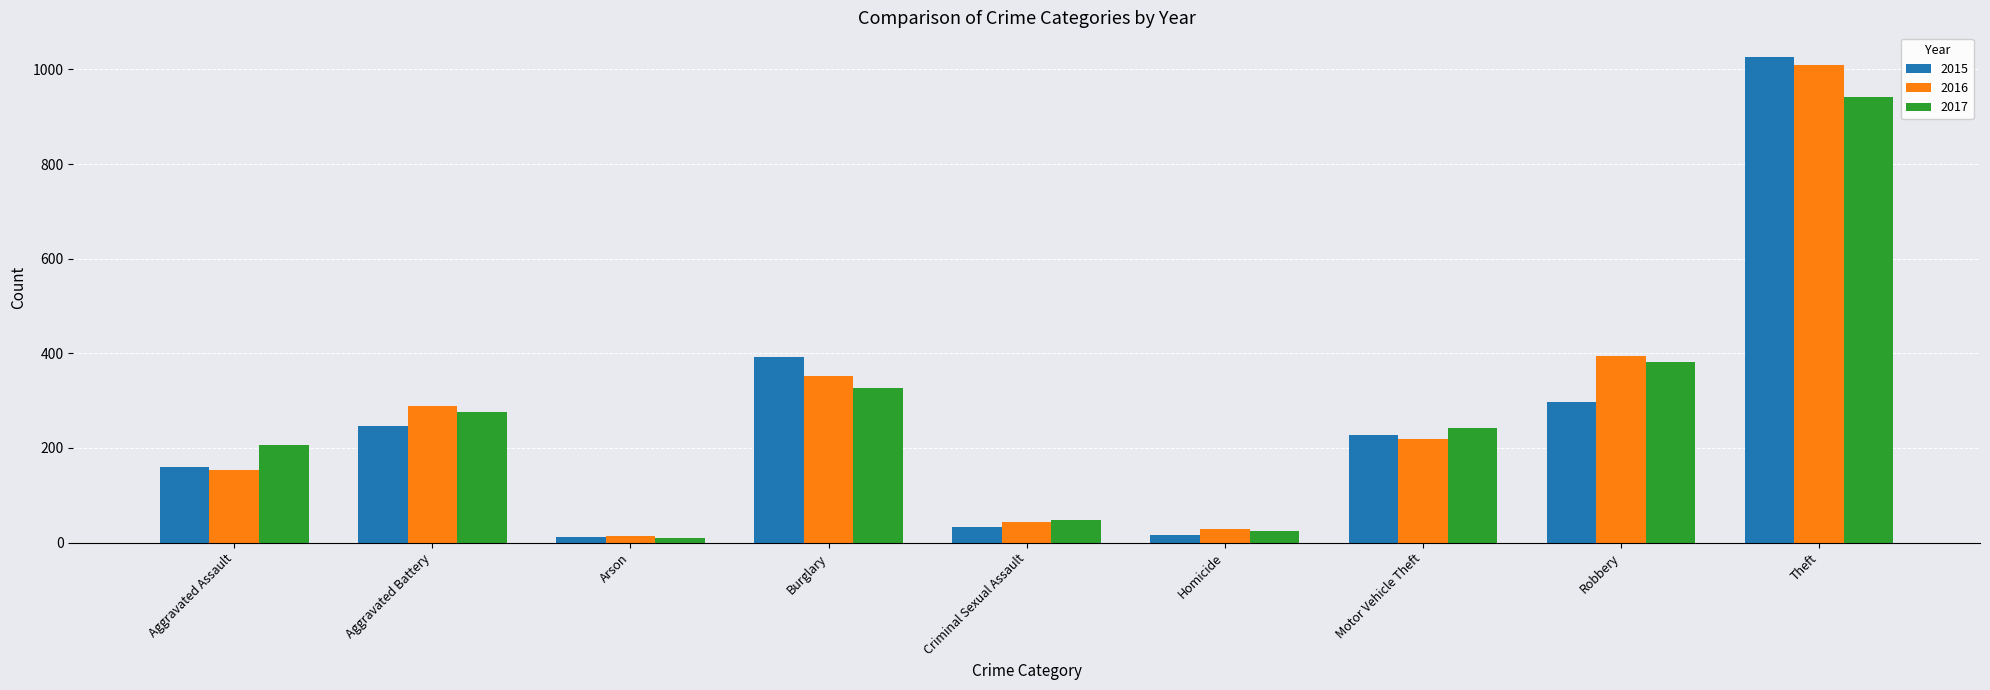

Reading left to right, transcribe all the data shown in this chart.

2015: 160	246	11	393	34	17	228	297	1027
2016: 154	288	13	352	43	29	218	394	1009
2017: 207	277	9	327	47	24	243	381	941